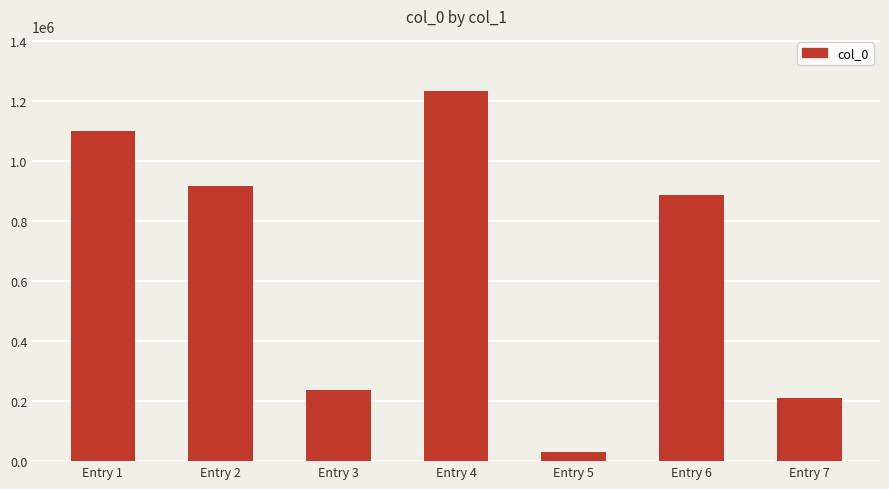

What is the minimum value shown in the chart?

31388